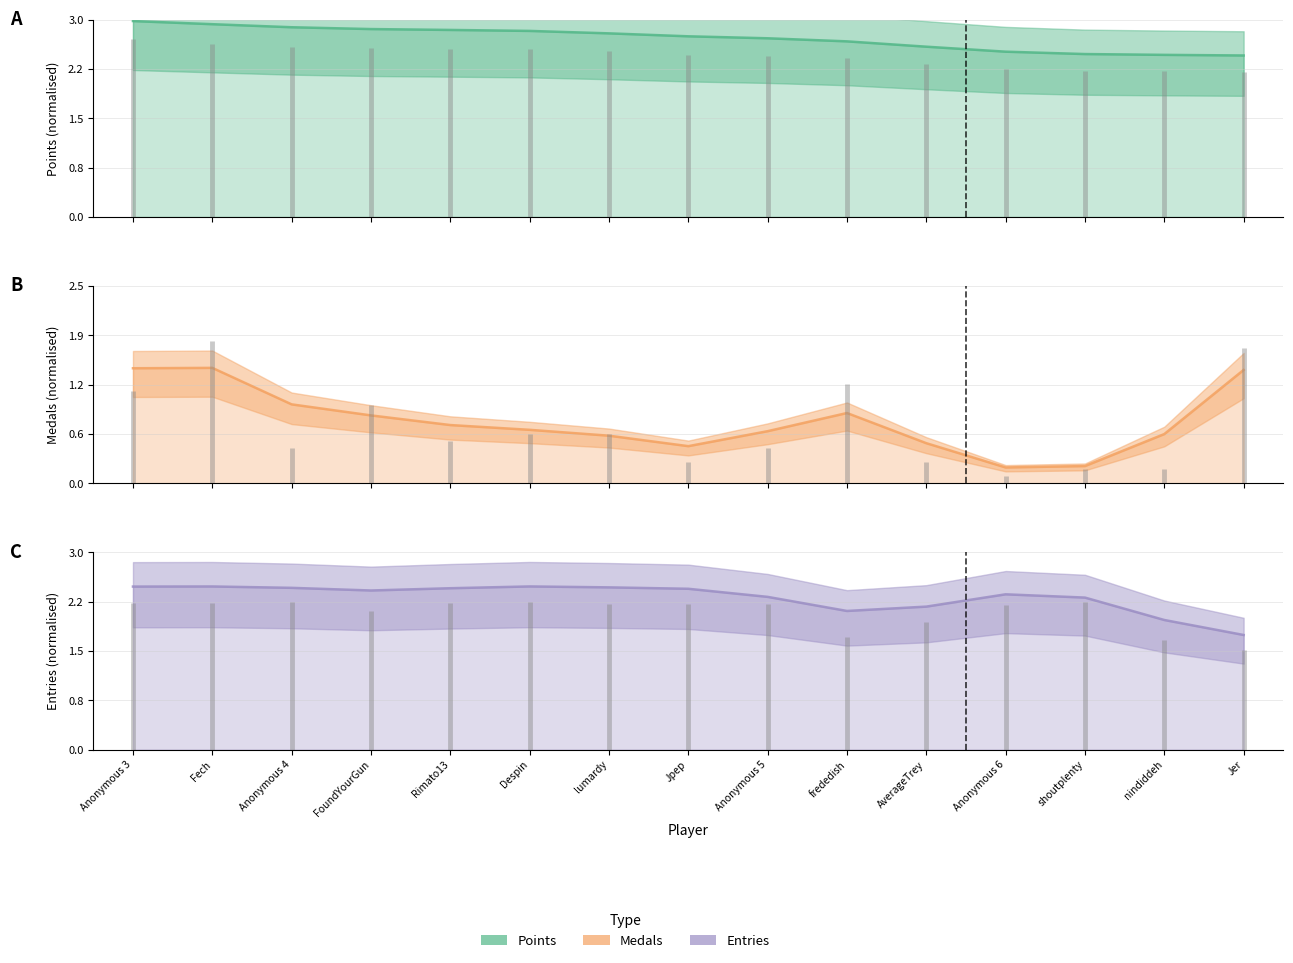

Is the value of Entries at nindiddeh greater than the value of Points at AverageTrey?

No